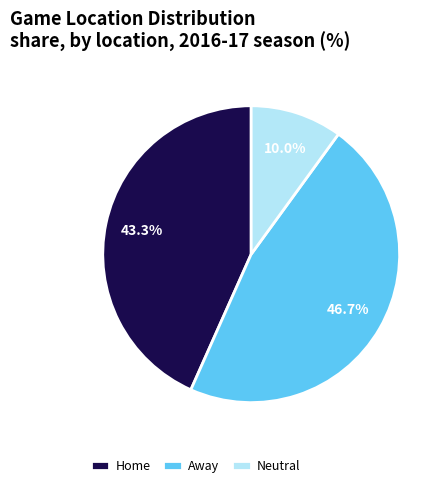

Is there any slice that represents more than half of the pie?

No